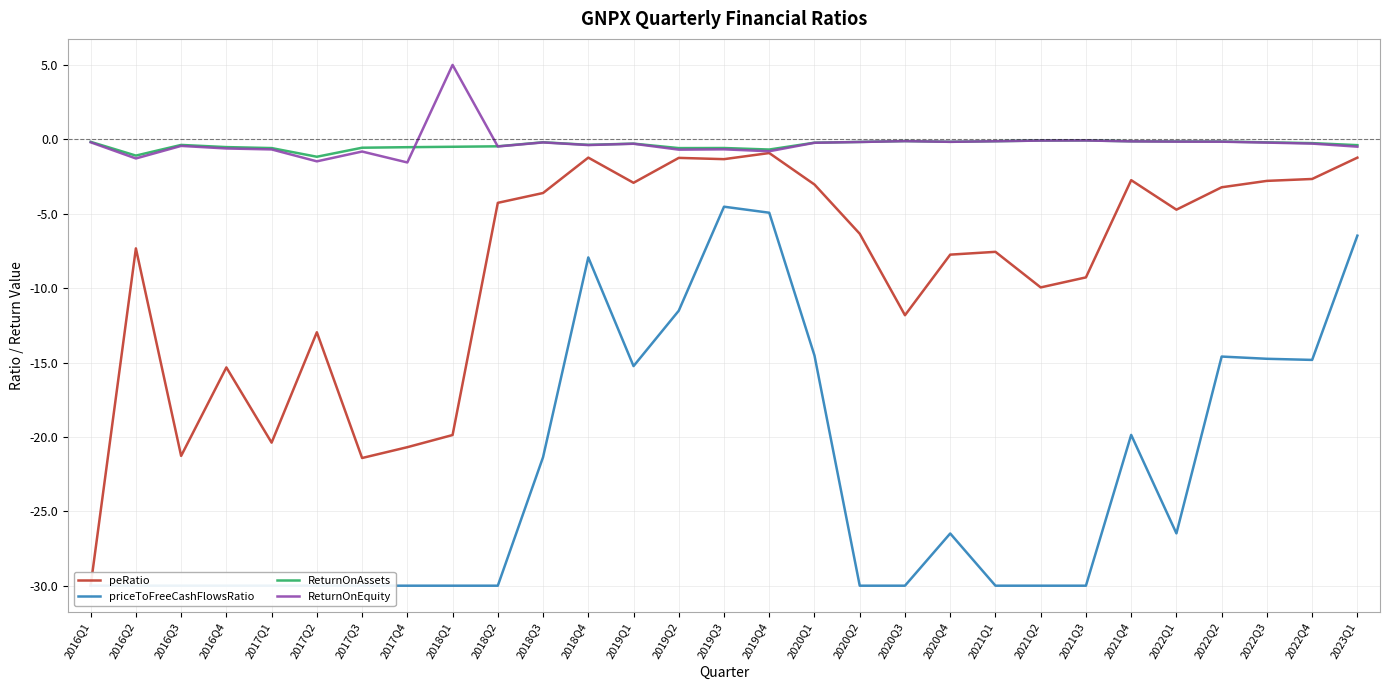

What is the greatest value displayed?

5.0